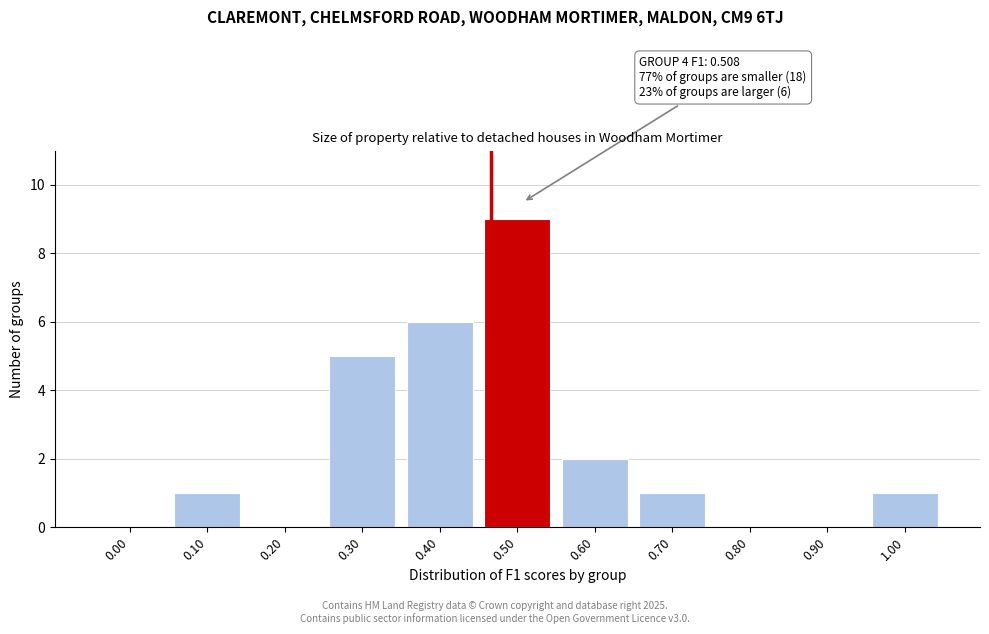

Reading left to right, transcribe all the data shown in this chart.

0.00=0	0.10=1	0.20=0	0.30=5	0.40=6	0.50=9	0.60=2	0.70=1	0.80=0	0.90=0	1.00=1